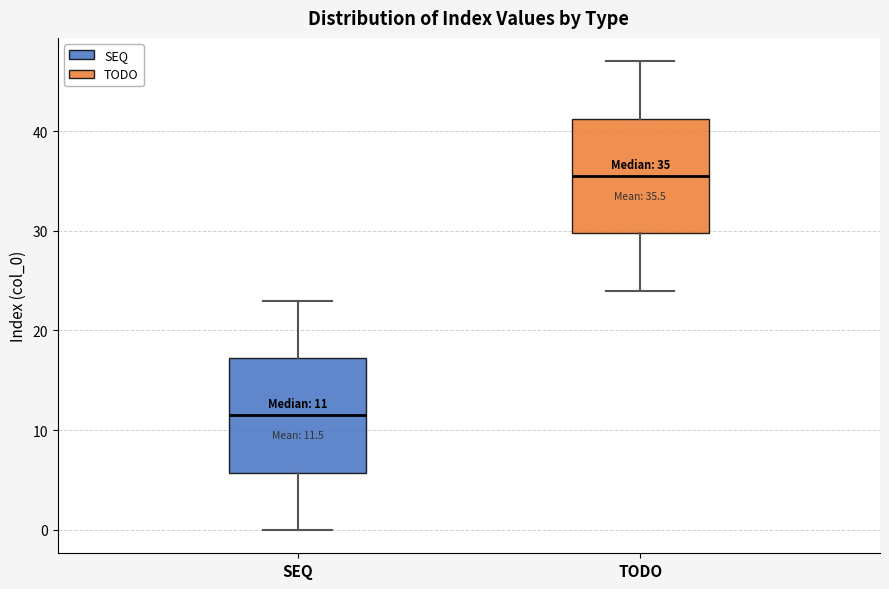

Which box has the lowest median line?

SEQ